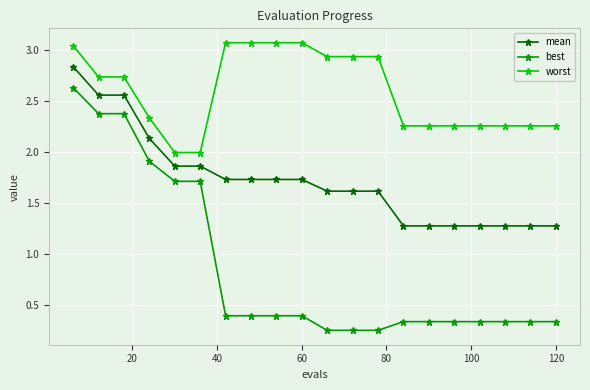

At how many categories does at least one series exceed 0?

20